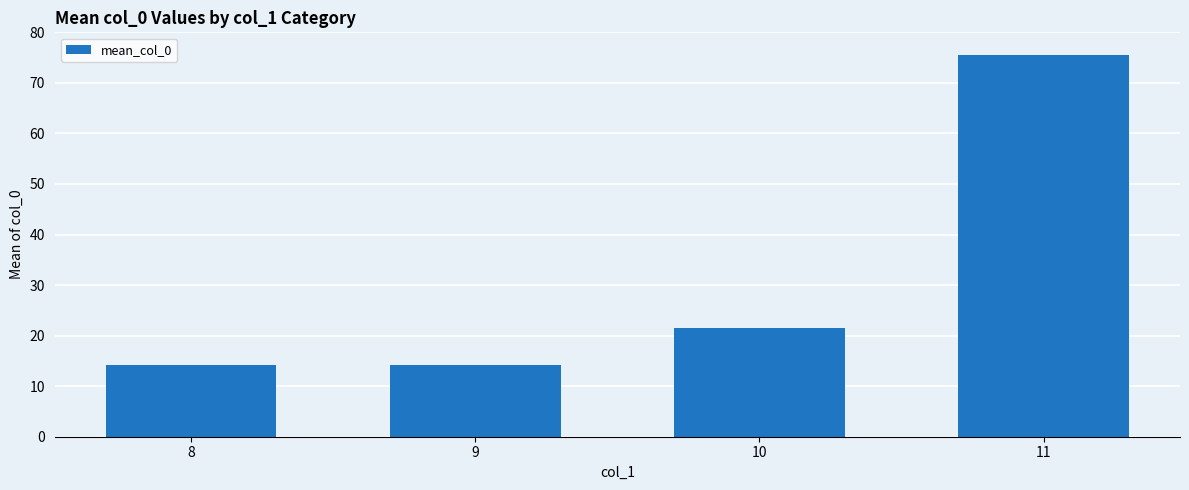

What is the value of the 3rd bar from the left?

21.6